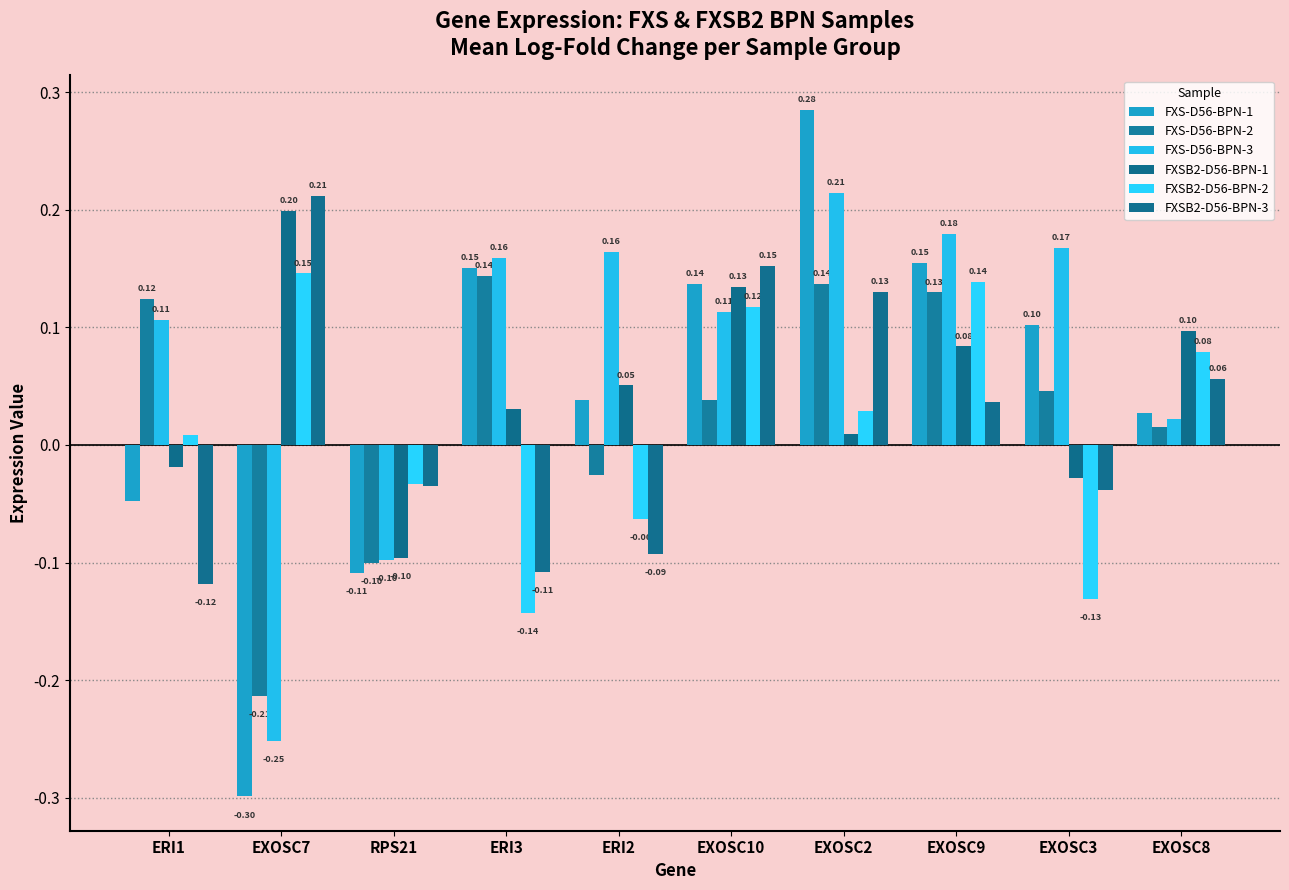

How many negative values does the FXSB2-D56-BPN-2 series have?

4